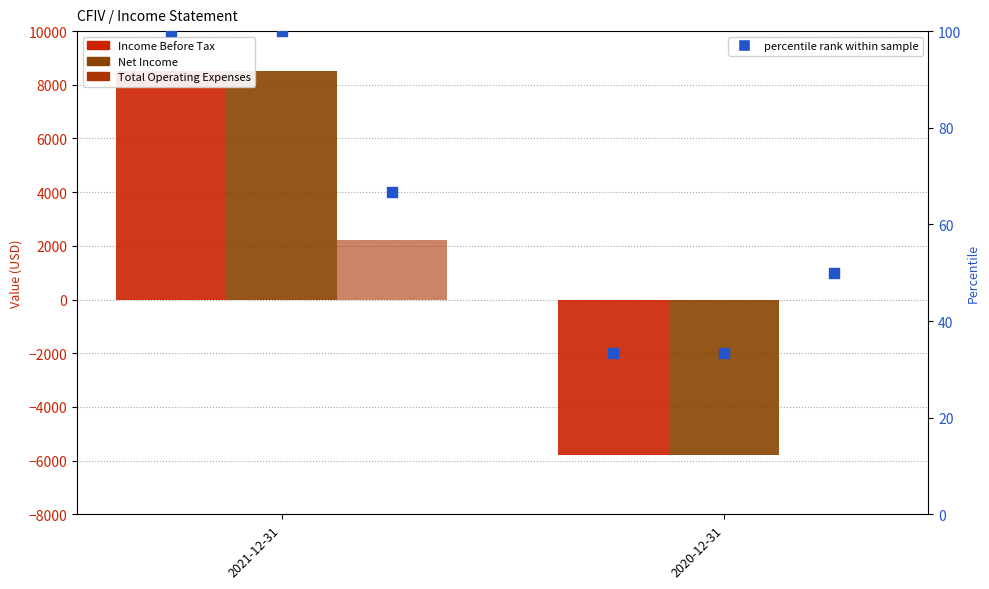

What is the total value across all series at 2020-12-31?

-11483.3